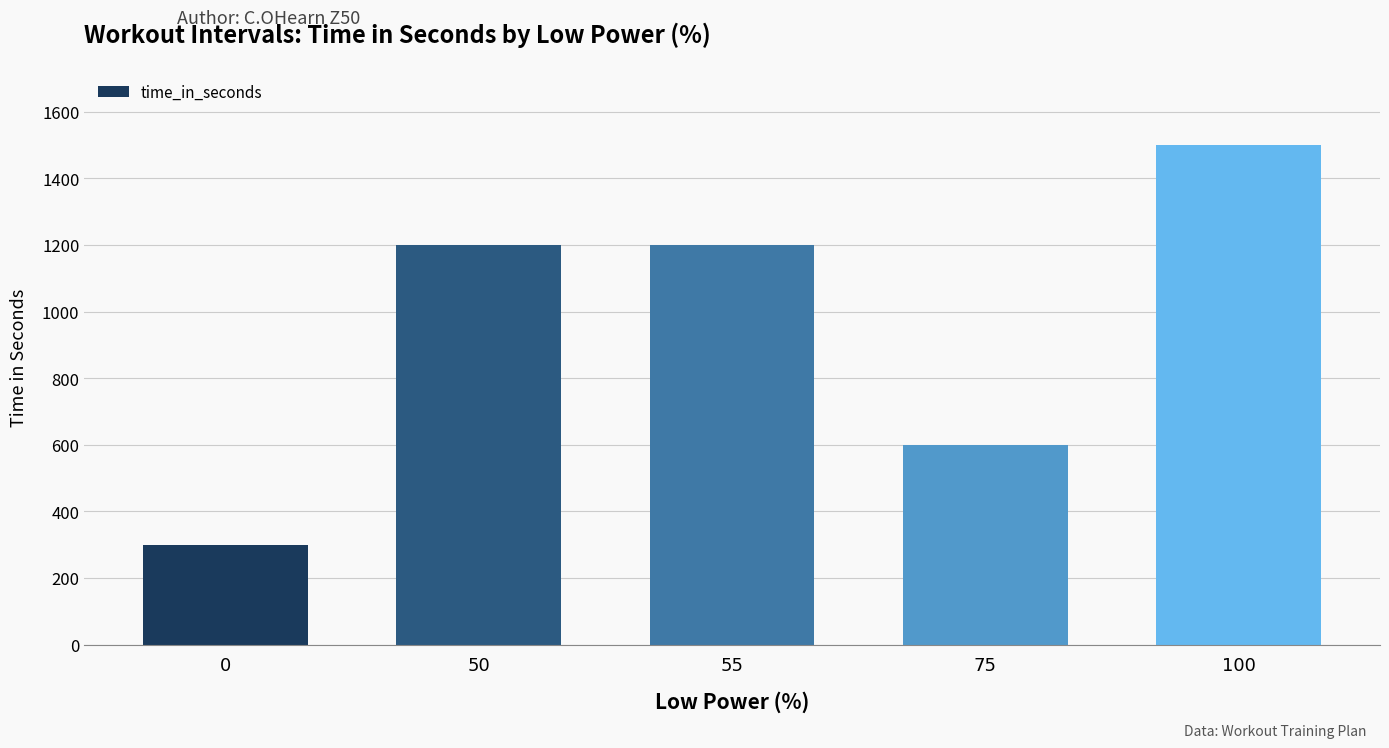

How many values are between 600 and 1200?

3